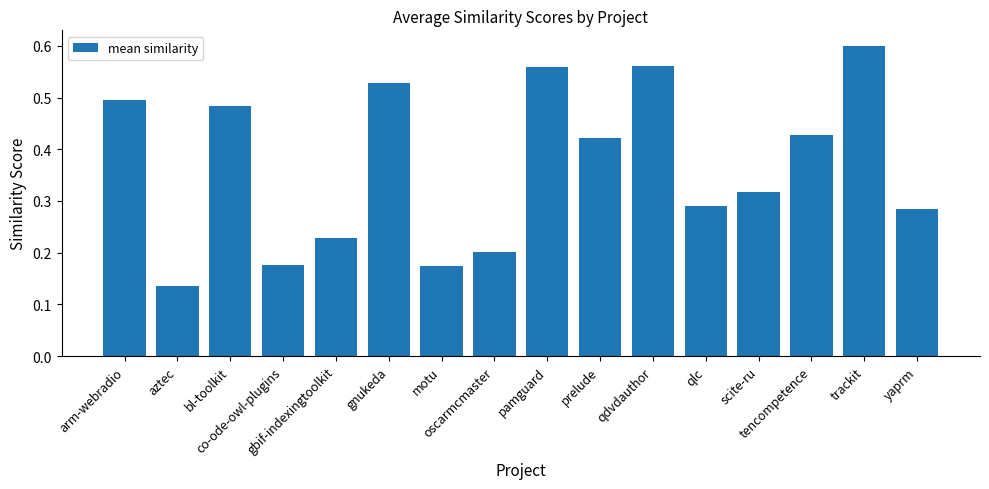

What is the sum of all values?

5.9